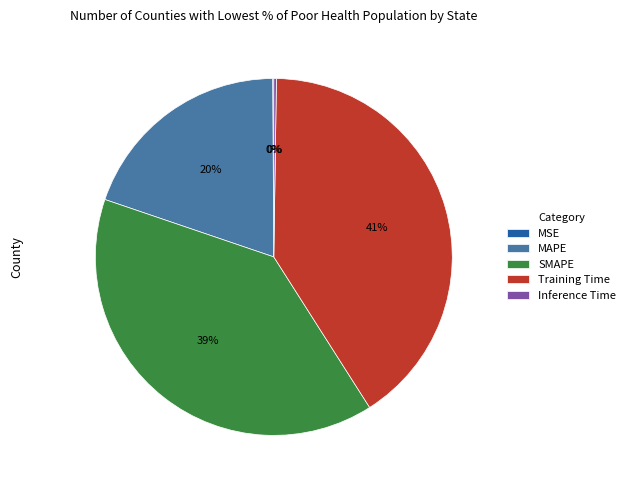

The Training Time slice represents 41% of the pie. True or false?

True